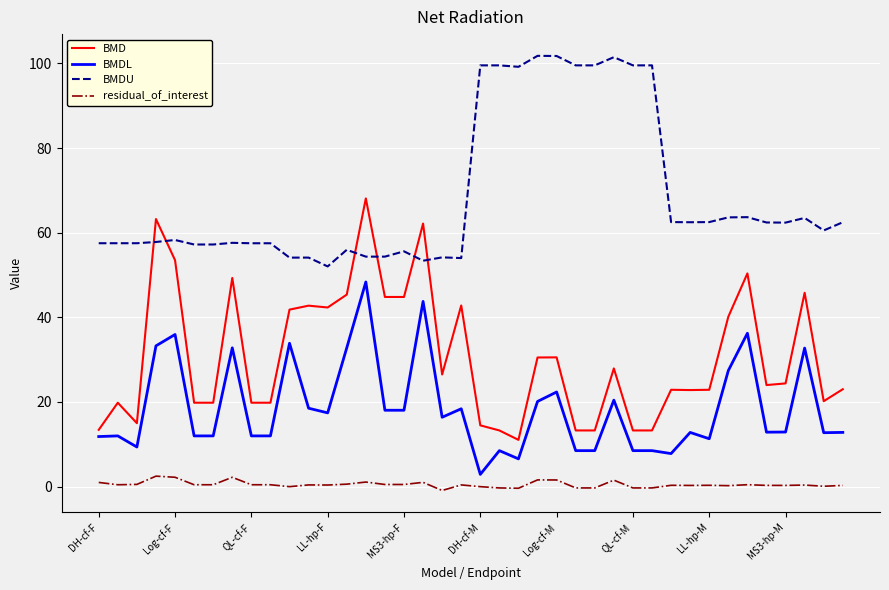

List the series in order of their overall mean, highest first.

BMDU, BMD, BMDL, residual_of_interest